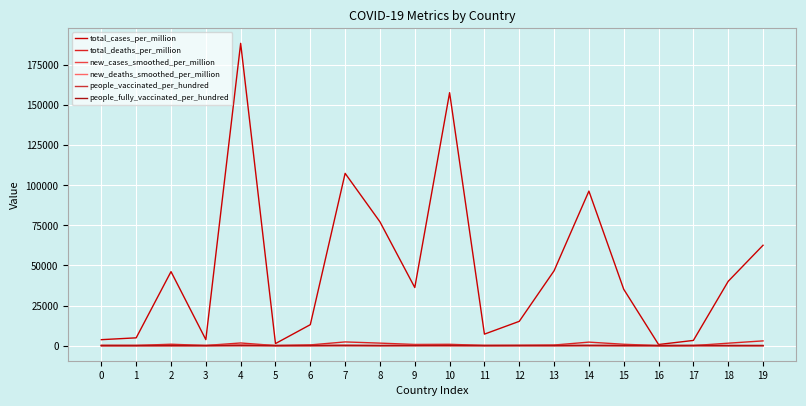

Is the value of total_deaths_per_million at 3 greater than the value of people_fully_vaccinated_per_hundred at 0?

Yes